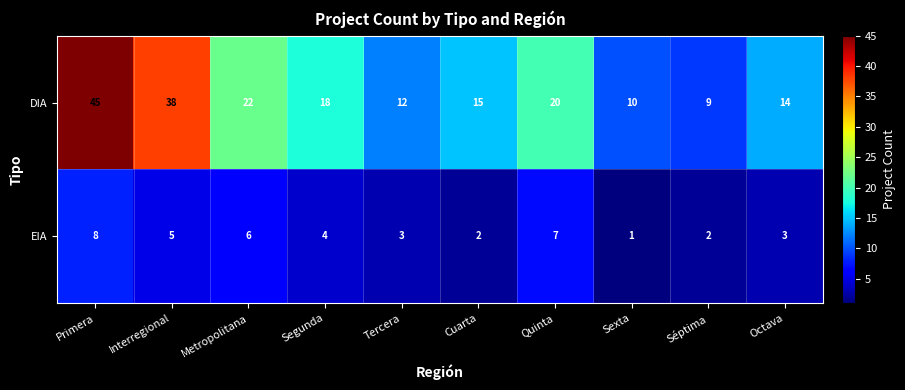

What is the spread (max minus min) of values at Octava?

11